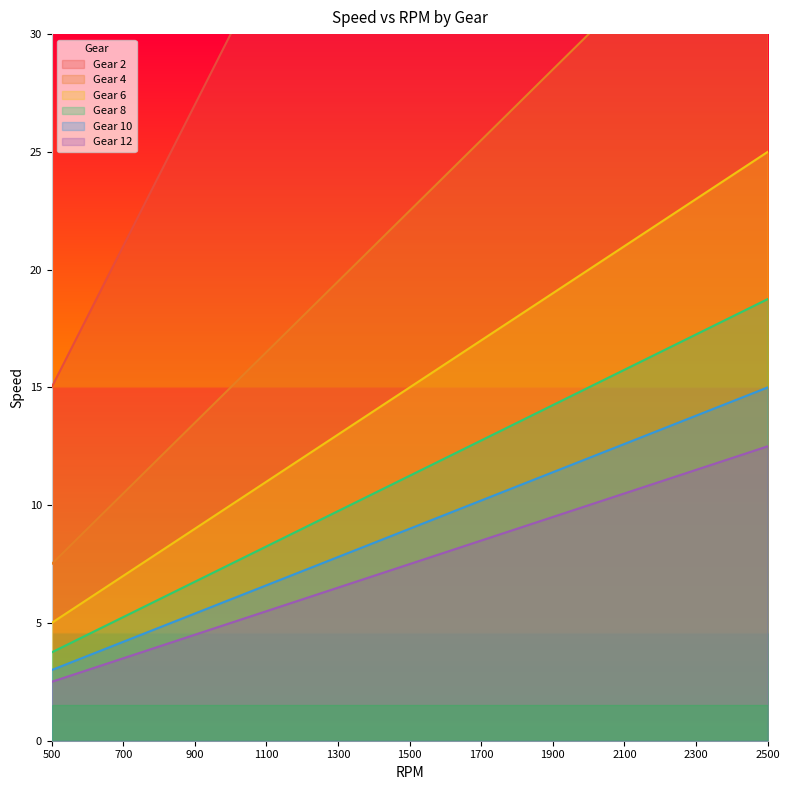

True or false: Gear 6 has a value of 25.0 at 2500.

True